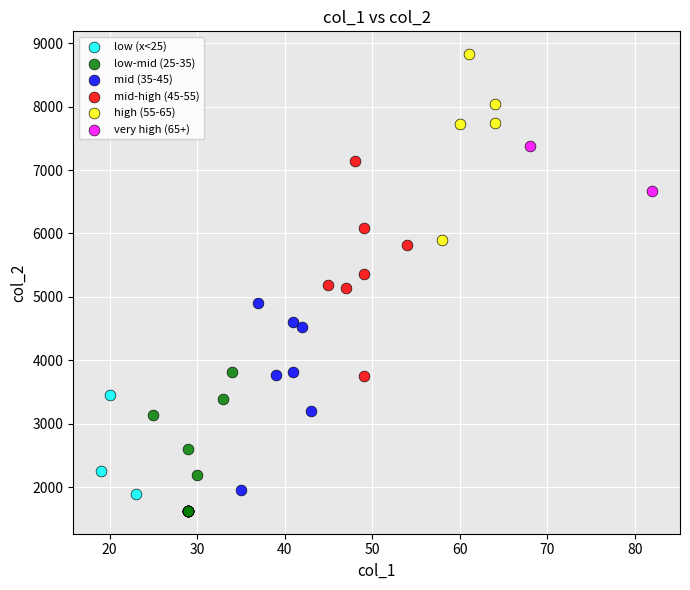

Which series has the largest Y range (max minus min)?

mid-high (45-55)